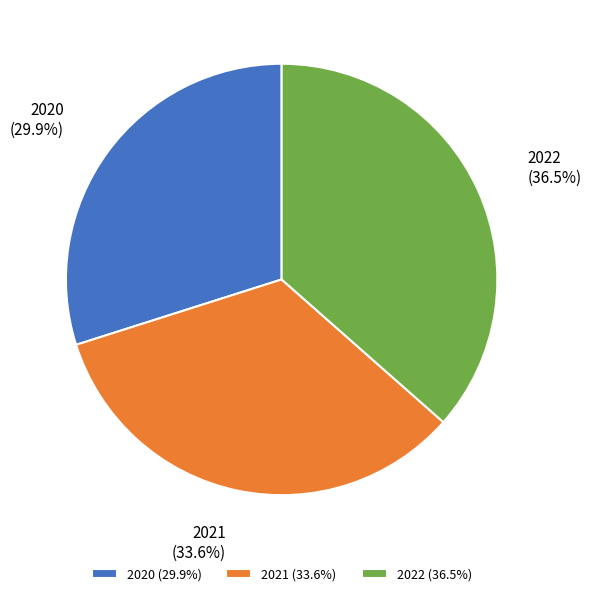

Is 2020 the majority of the pie?

No